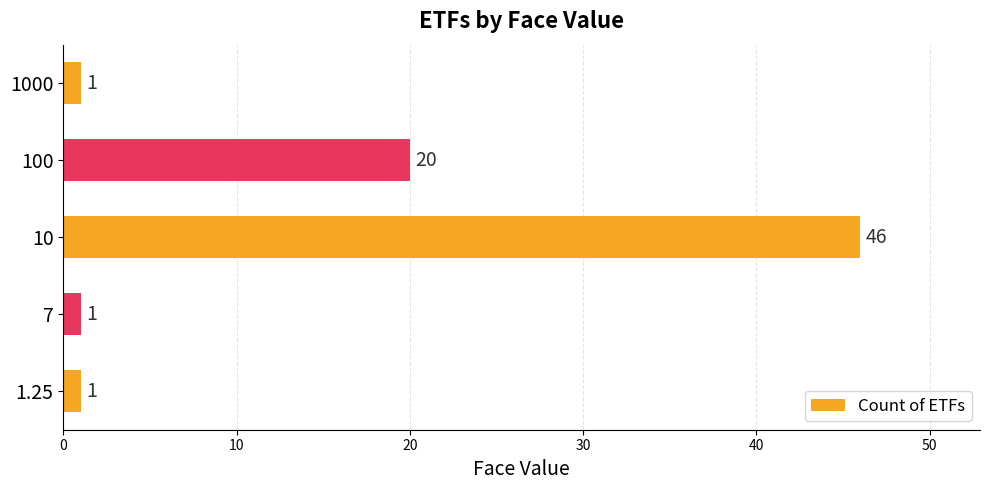

What is the smallest value displayed?

1